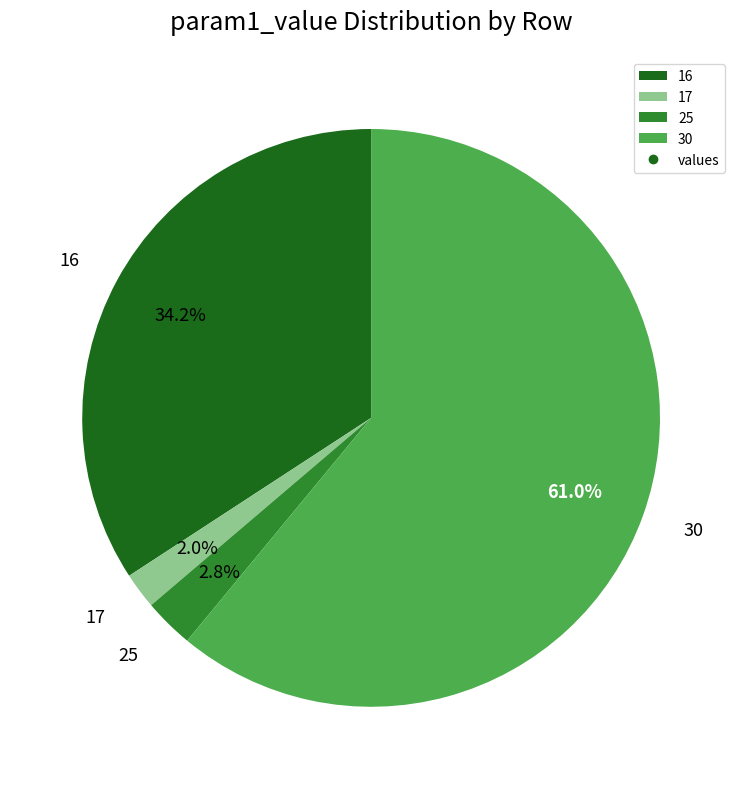

How many slices are in this pie chart?

4